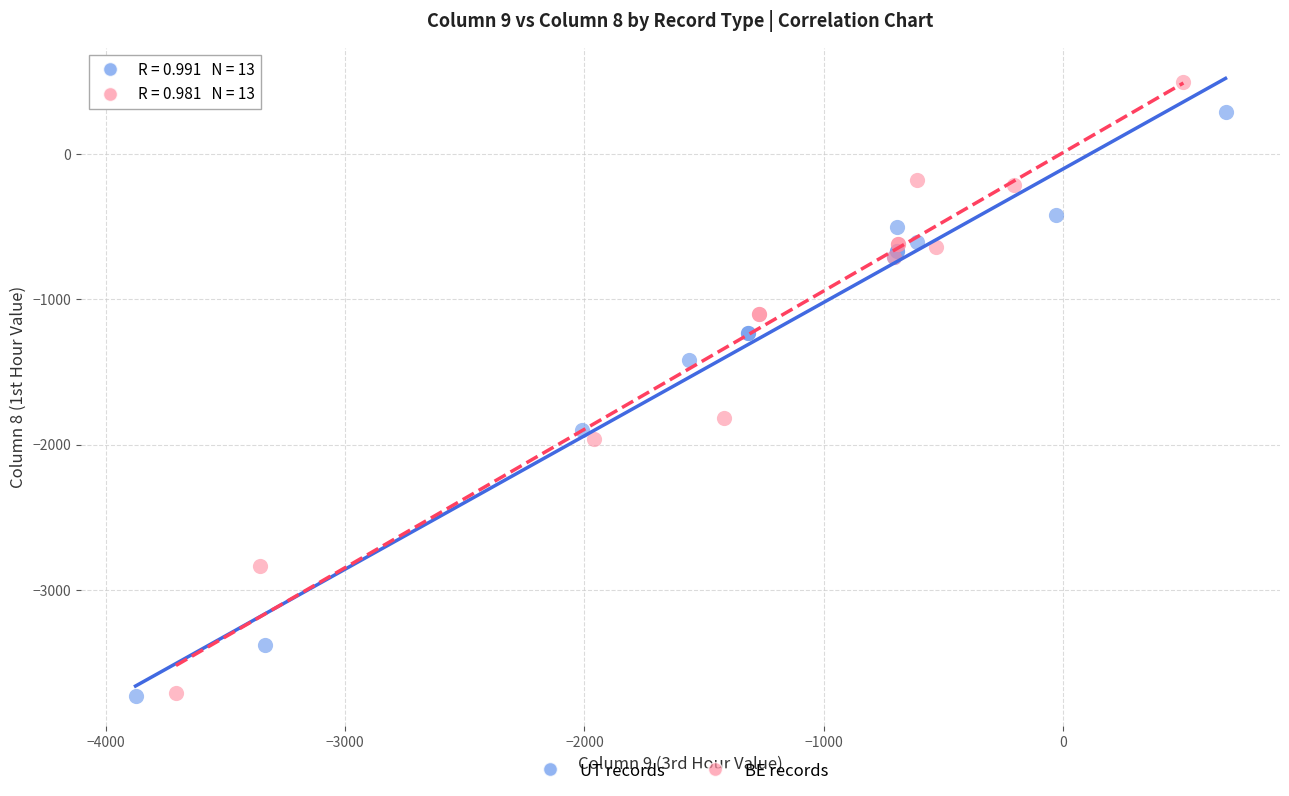

What are all the series names shown in the legend?

UT records, BE records